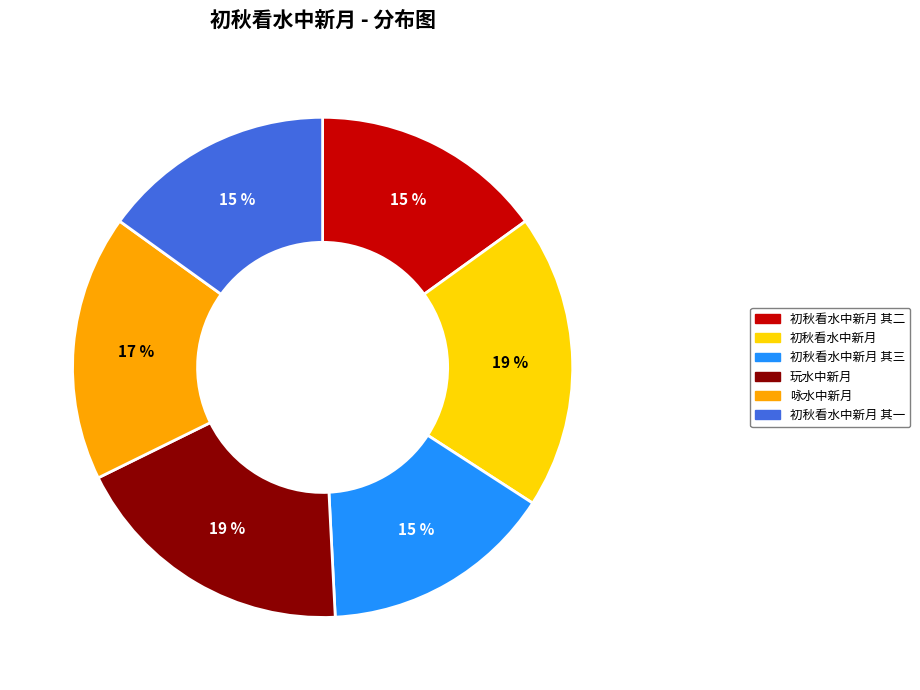

What is the ratio of the value at 初秋看水中新月 其三 to the value at 初秋看水中新月 其一?

1.0